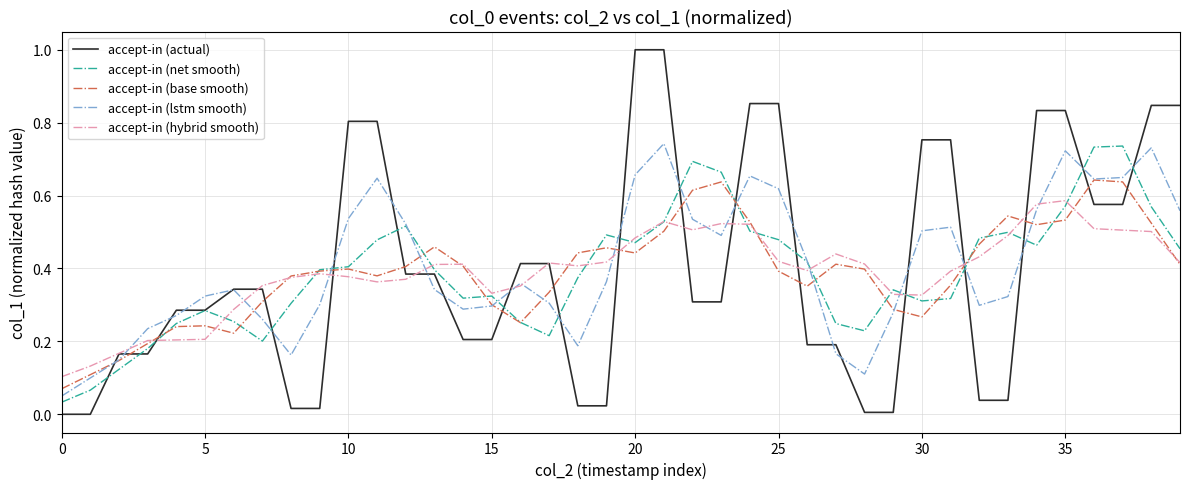

Which series has the widest spread of values?

accept-in (actual)